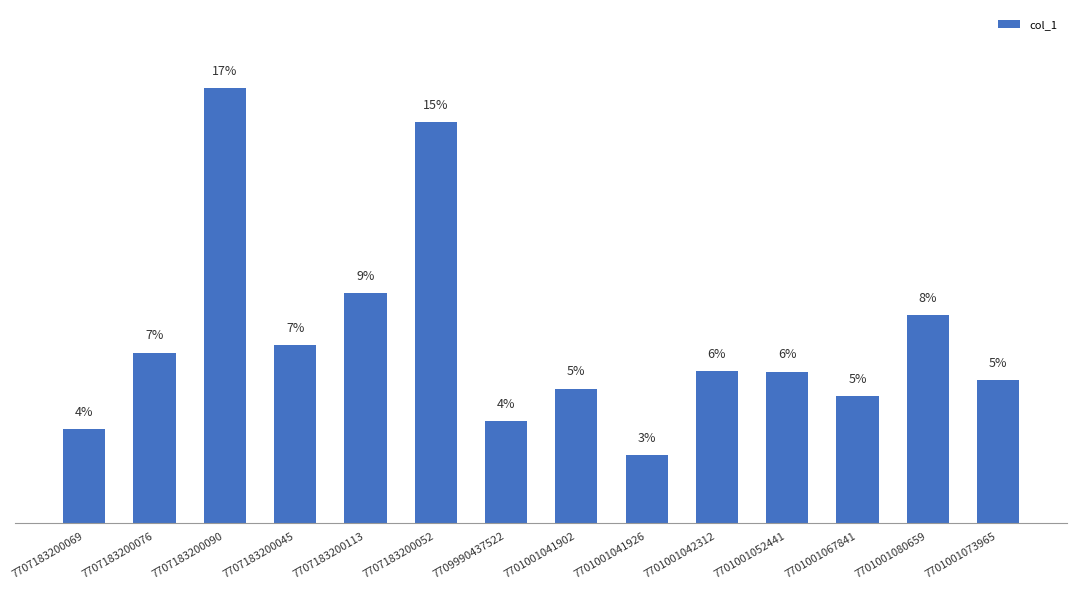

Does the chart contain any negative values?

No